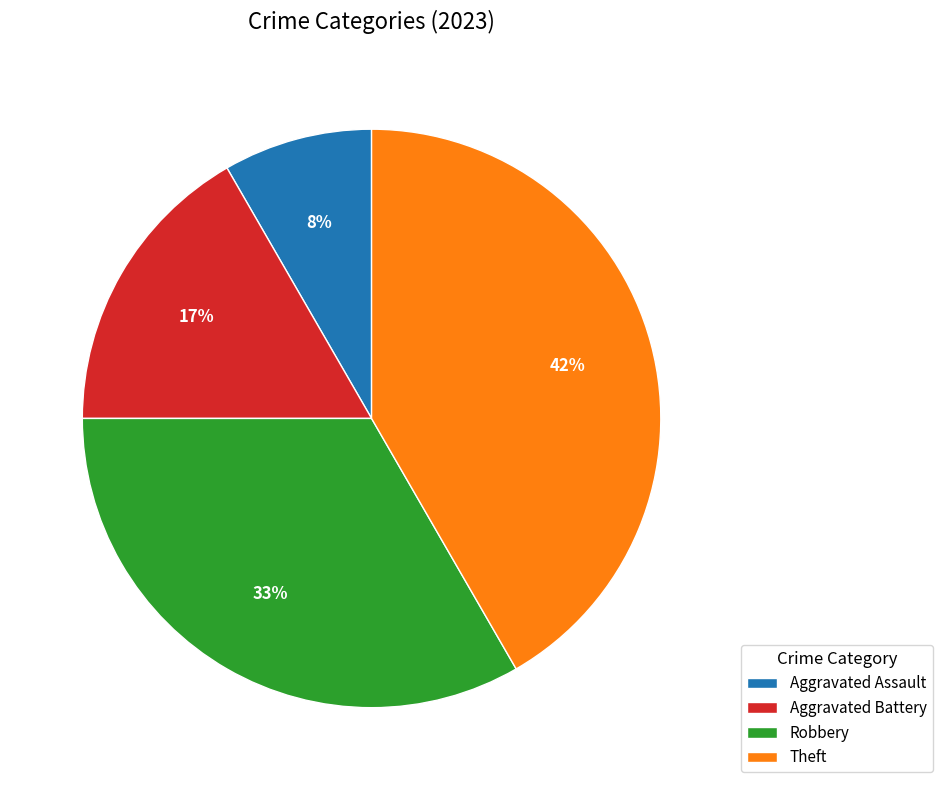

How many segments does this pie chart have?

4